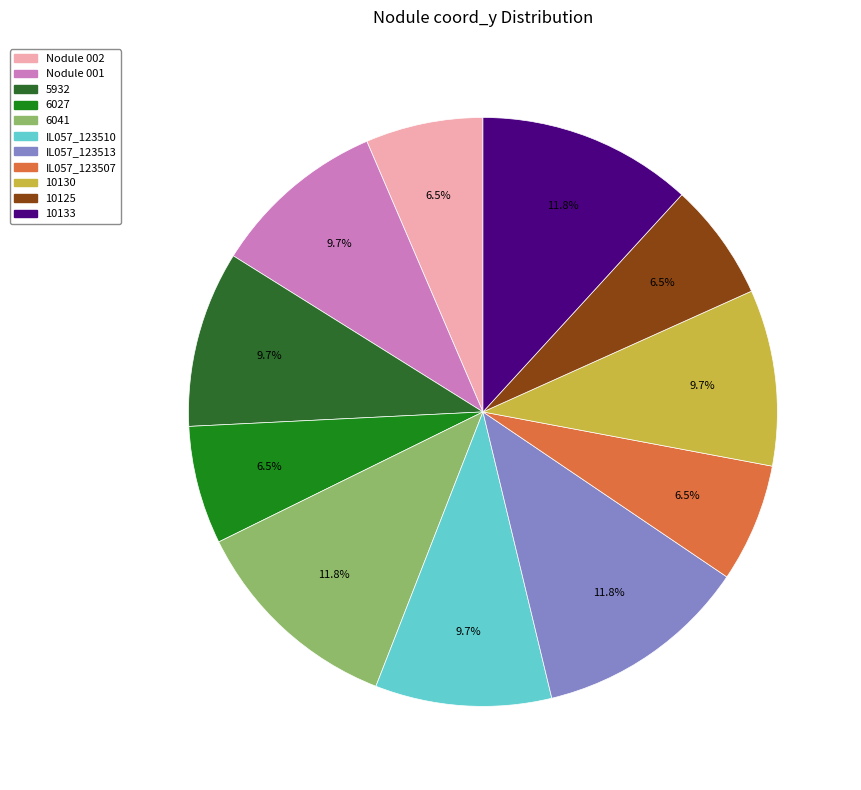

To the nearest percent, what percentage of the pie is 6041?

12%